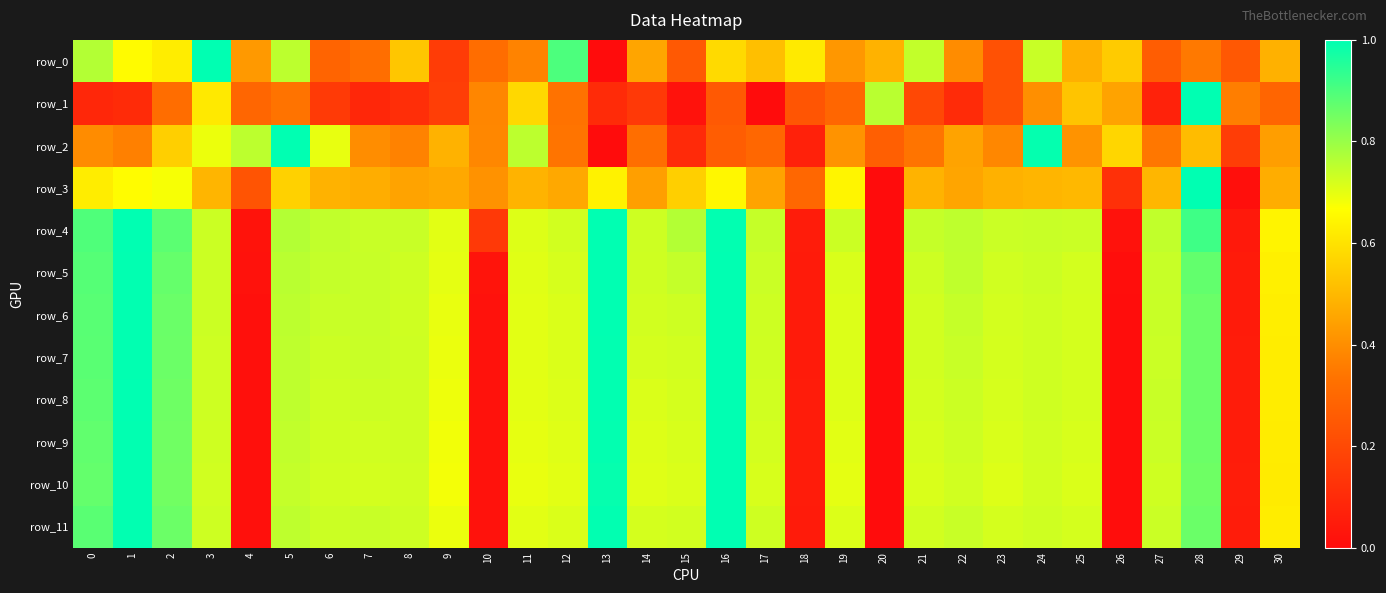

At which label is row_3 closest to 0?

20